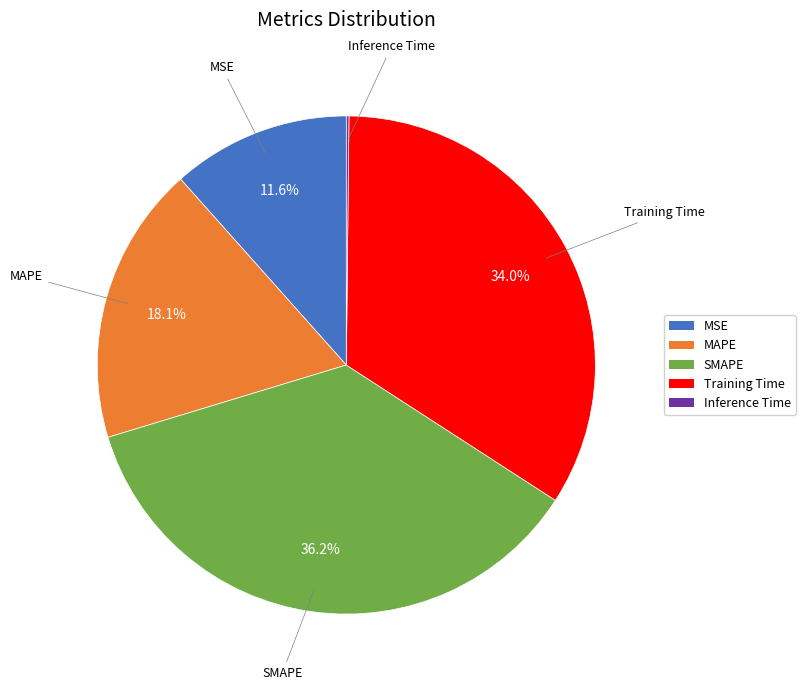

What is the largest slice in the pie chart?

SMAPE